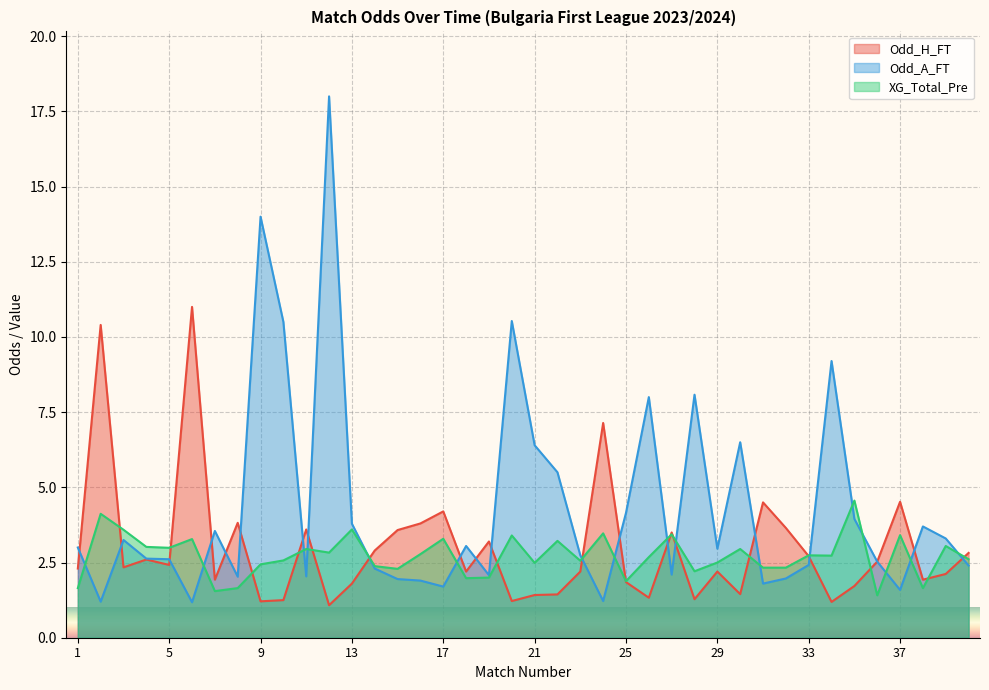

List the labels in order of Odd_H_FT value, largest first.

6, 2, 24, 37, 31, 17, 8, 16, 32, 11, 15, 27, 19, 14, 40, 33, 4, 36, 5, 3, 1, 18, 23, 29, 39, 7, 38, 25, 13, 35, 30, 22, 21, 26, 28, 10, 20, 9, 34, 12